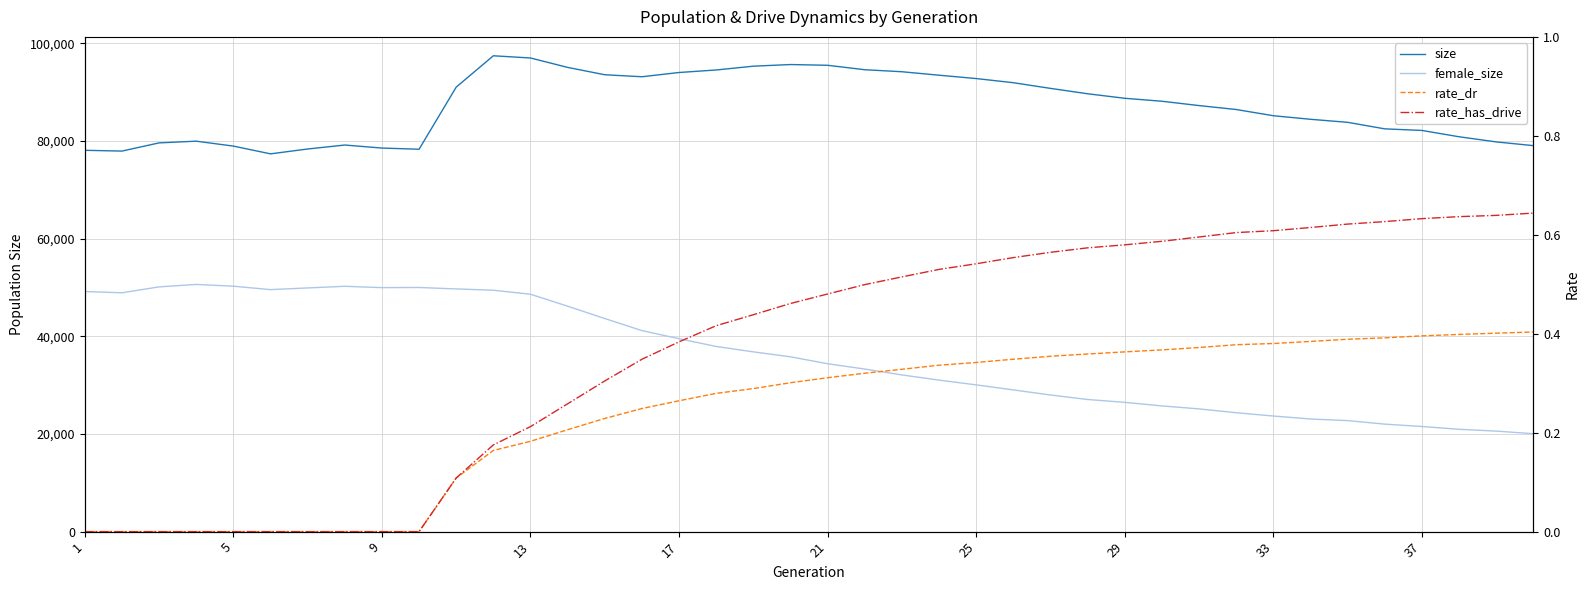

Is the value of size at 5 greater than the value of rate_has_drive at 29?

Yes